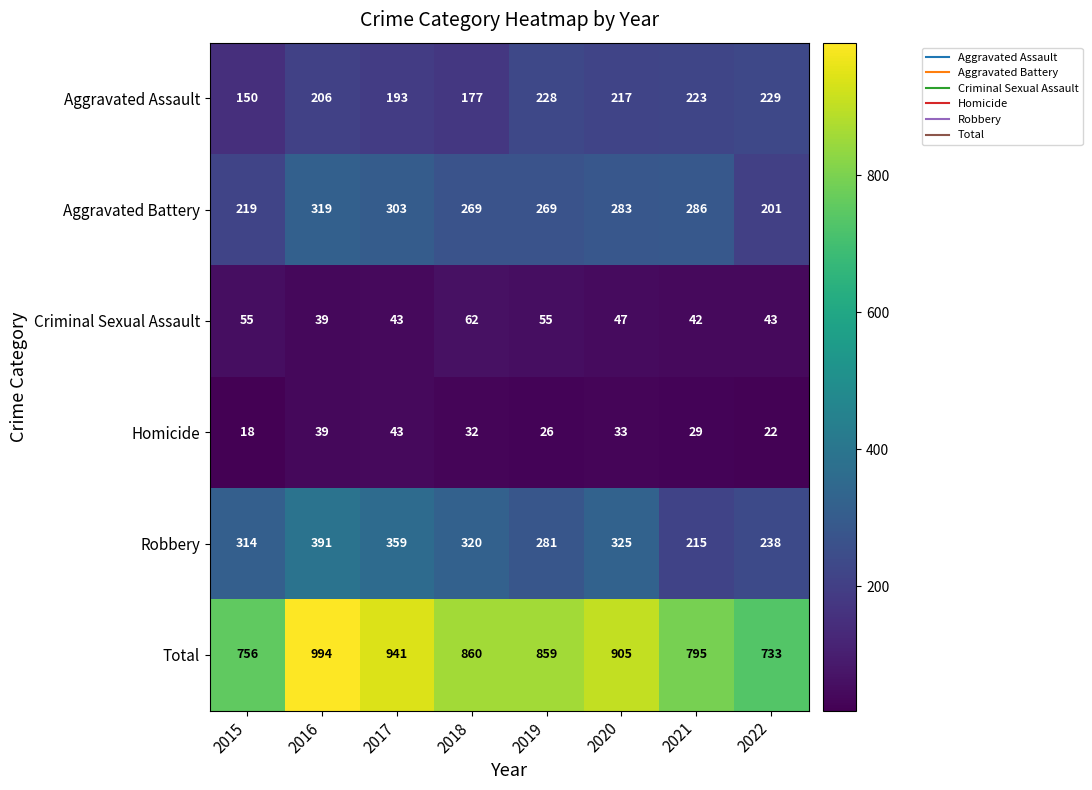

Rank the series at 2015 from lowest to highest value.

Homicide, Criminal Sexual Assault, Aggravated Assault, Aggravated Battery, Robbery, Total